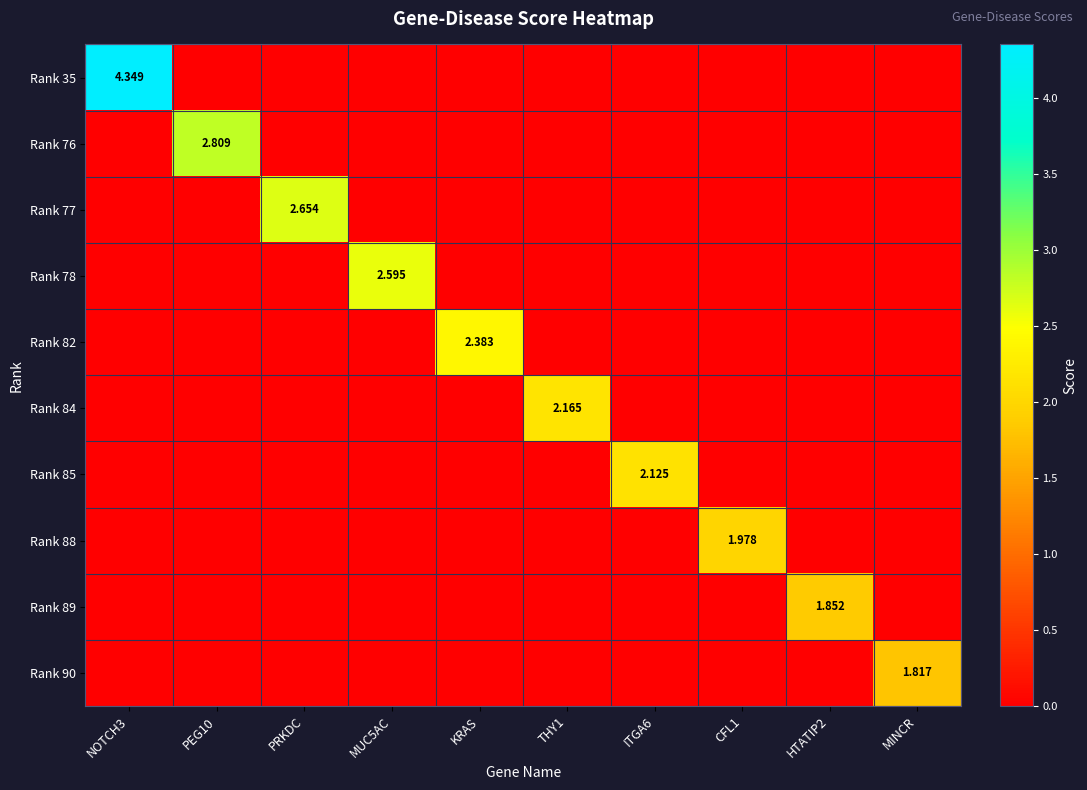

What is the sum of all Rank 35 values?

4.3